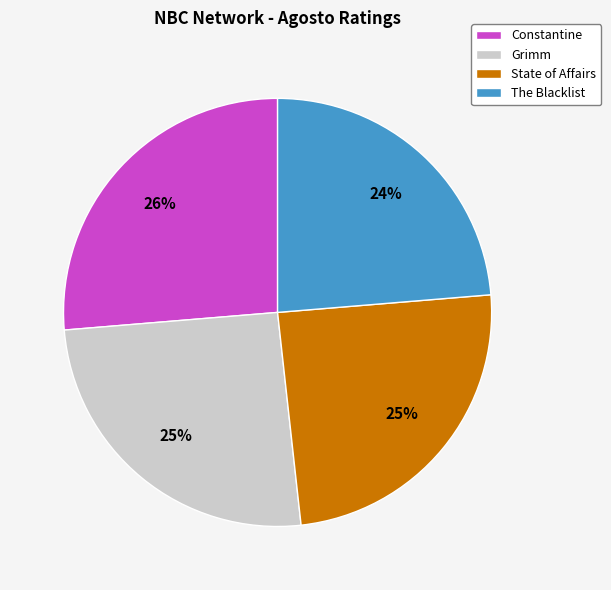

What is the largest slice in the pie chart?

Constantine